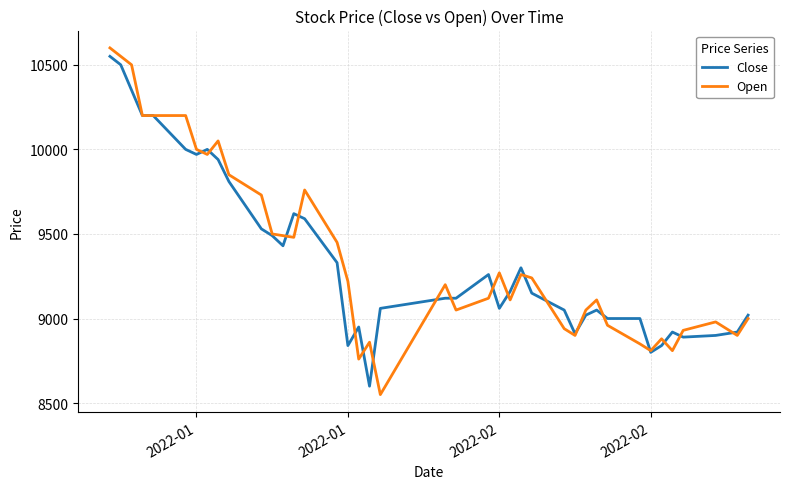

How many lines are shown in the chart?

2